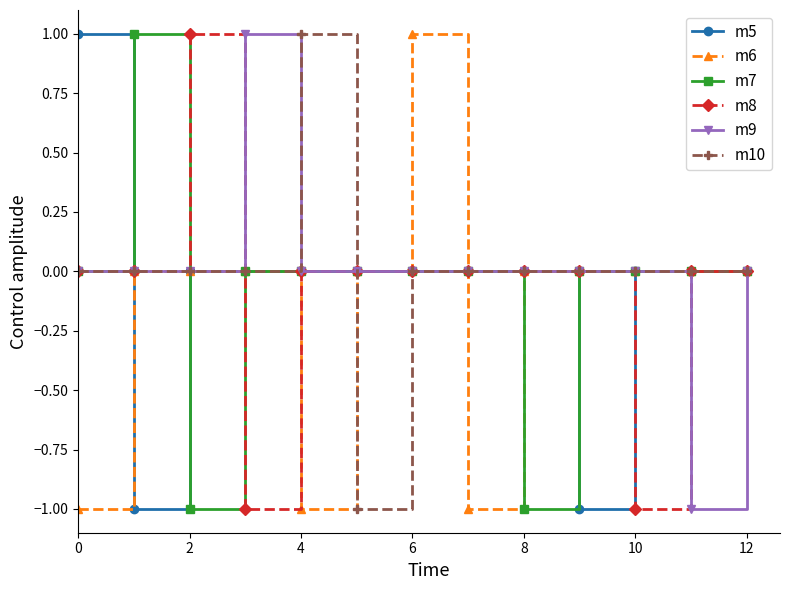

True or false: m7 has more than 0 interior local peaks.

True